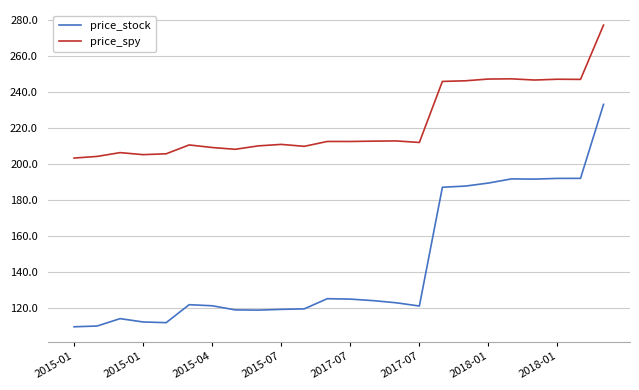

List the series in order of their overall mean, lowest first.

price_stock, price_spy